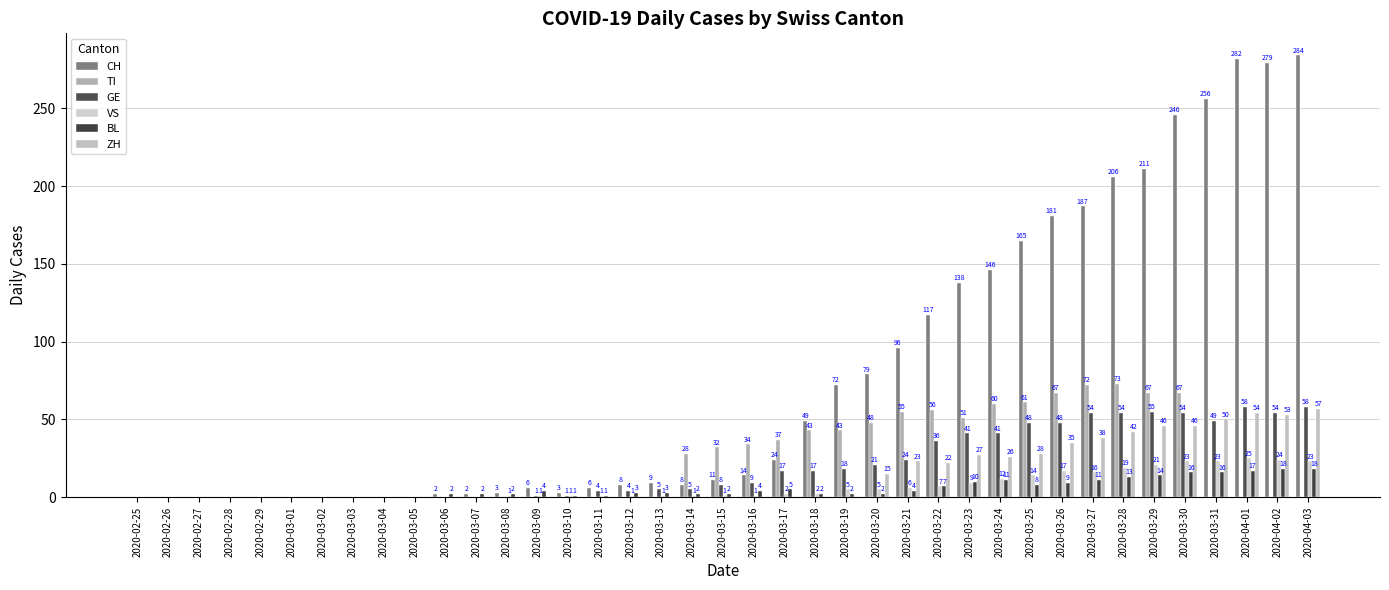

List the labels in order of VS value, largest first.

2020-04-01, 2020-04-02, 2020-03-30, 2020-03-31, 2020-04-03, 2020-03-29, 2020-03-28, 2020-03-26, 2020-03-27, 2020-03-25, 2020-03-24, 2020-03-23, 2020-03-22, 2020-03-21, 2020-03-19, 2020-03-20, 2020-03-17, 2020-03-18, 2020-03-08, 2020-03-09, 2020-03-10, 2020-03-11, 2020-03-12, 2020-03-13, 2020-03-14, 2020-03-15, 2020-03-16, 2020-02-25, 2020-02-26, 2020-02-27, 2020-02-28, 2020-02-29, 2020-03-01, 2020-03-02, 2020-03-03, 2020-03-04, 2020-03-05, 2020-03-06, 2020-03-07